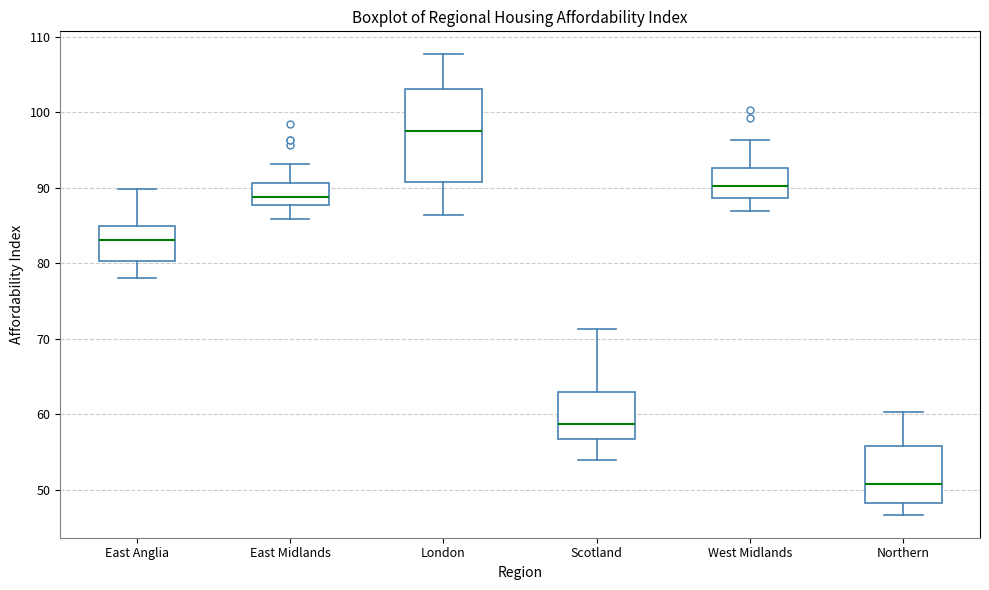

Reading left to right, transcribe this box plot: for each box, give where its median line is, the range the box spans, and where its two whiskers end, as read against the y-axis. The values are not printed on the chart, so give them approximately, as read against the axis.

East Anglia: median 83, box 80 to 85, whiskers 78 to 90
East Midlands: median 89, box 88 to 91, whiskers 86 to 93
London: median 98, box 91 to 103, whiskers 86 to 108
Scotland: median 59, box 57 to 63, whiskers 54 to 71
West Midlands: median 90, box 89 to 93, whiskers 87 to 96
Northern: median 51, box 48 to 56, whiskers 47 to 60